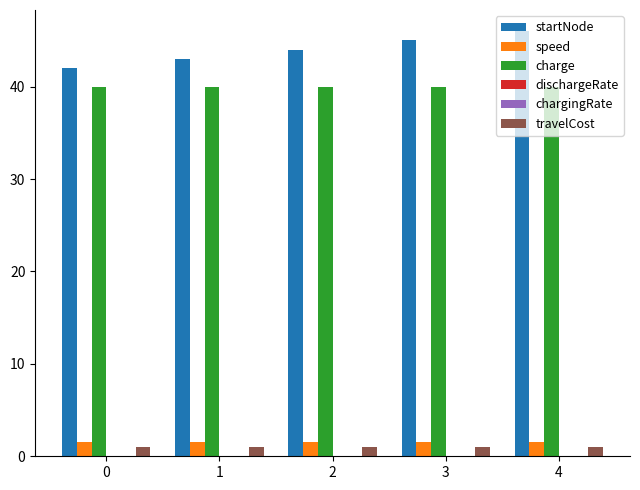

Which series has the largest total across all categories?

startNode